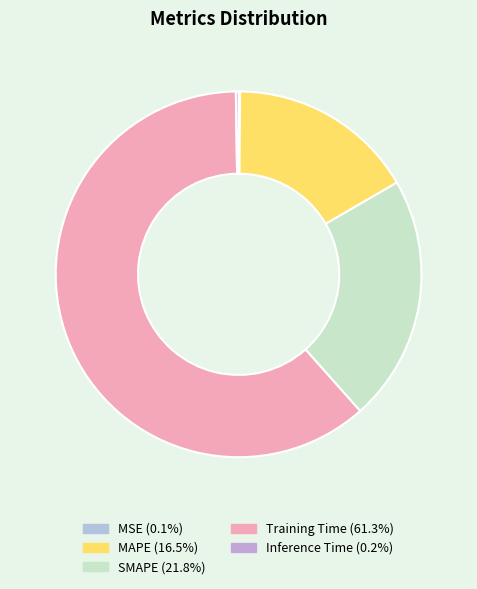

Which category has the biggest portion of the pie?

Training Time